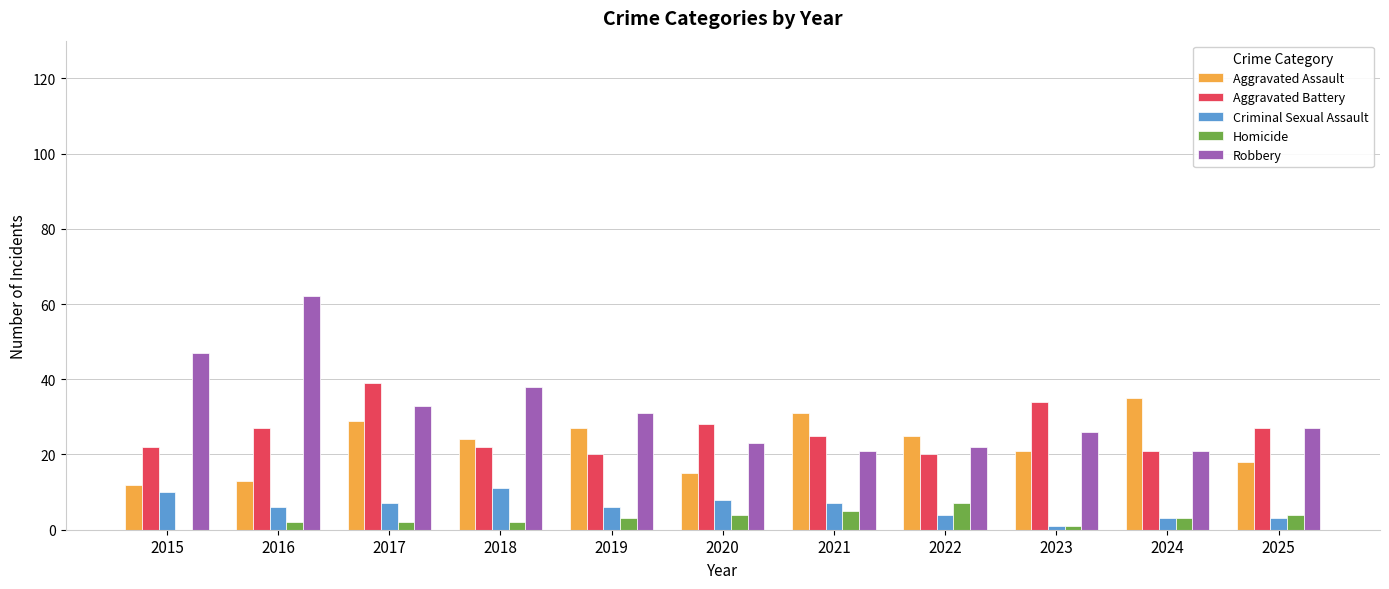

Which series has the largest range (max minus min)?

Robbery